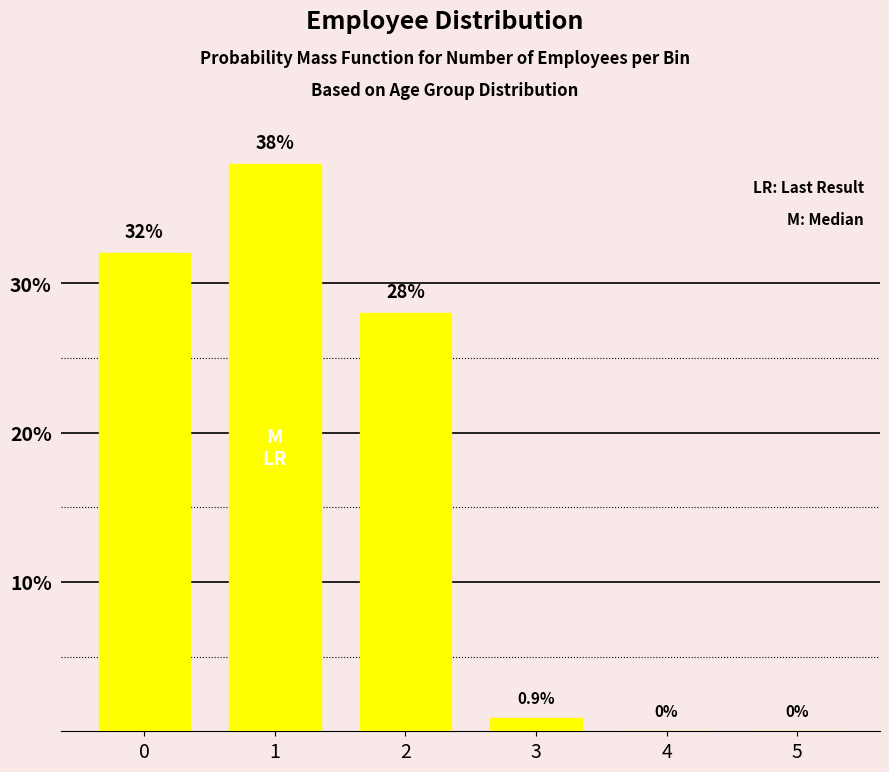

Reading left to right, what are all the values shown in this chart?

0=32.0	1=38.0	2=28.0	3=0.9	4=0.0	5=0.0